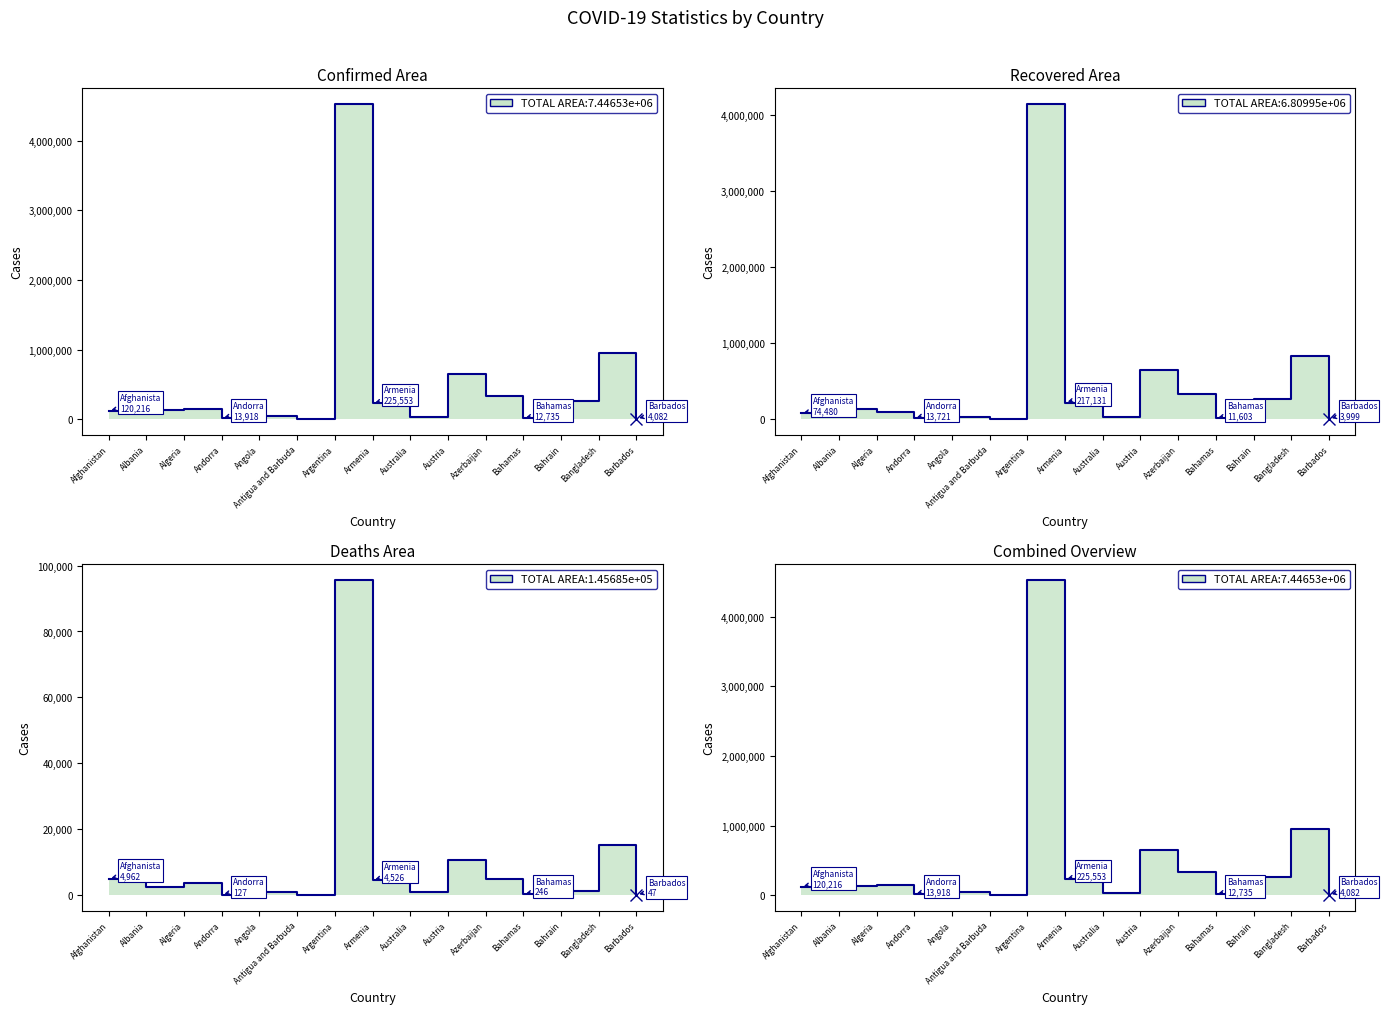

Which has a higher value, Albania or Antigua and Barbuda?

Albania